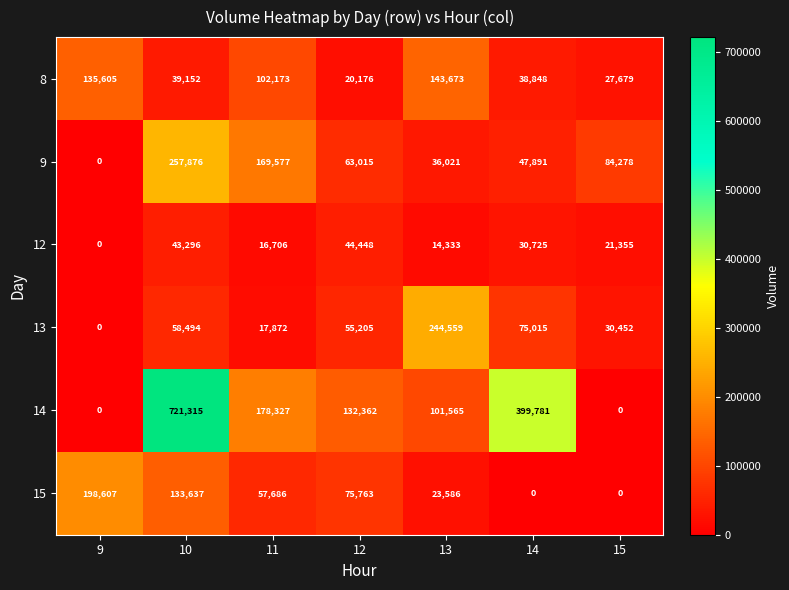

The 9 series shows 84278 at 15. True or false?

True